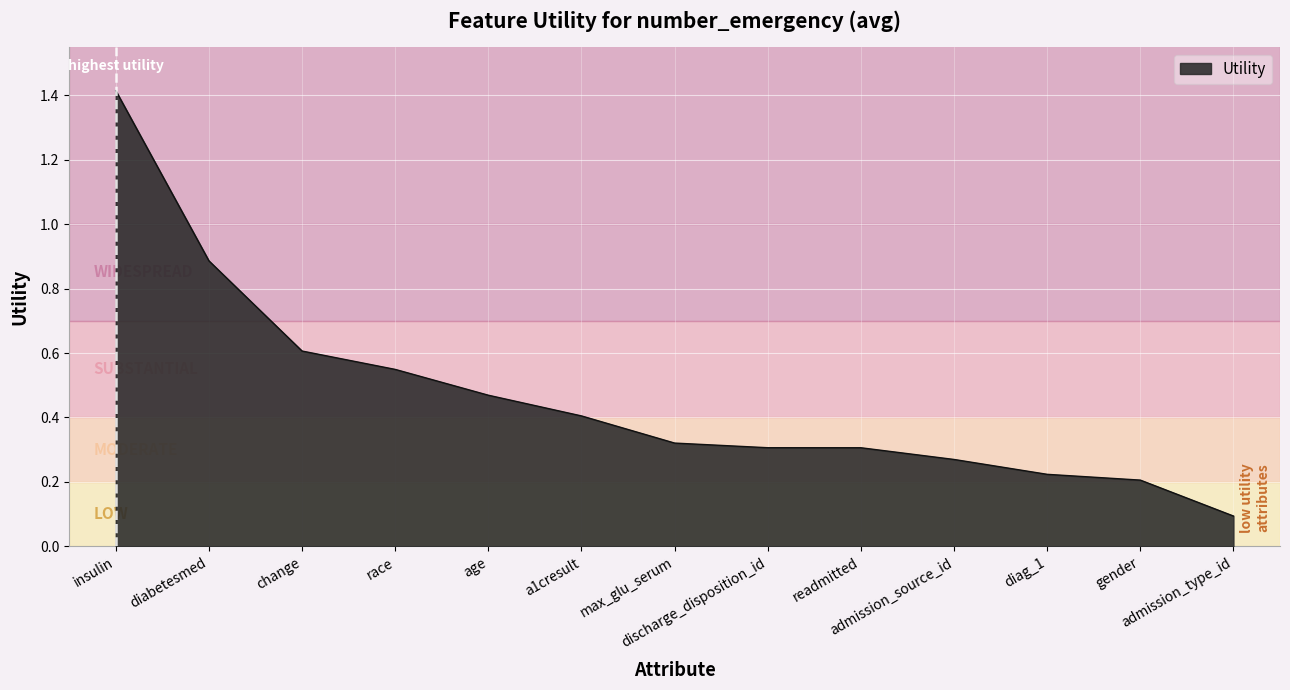

What is the difference between the maximum and minimum values?

1.3